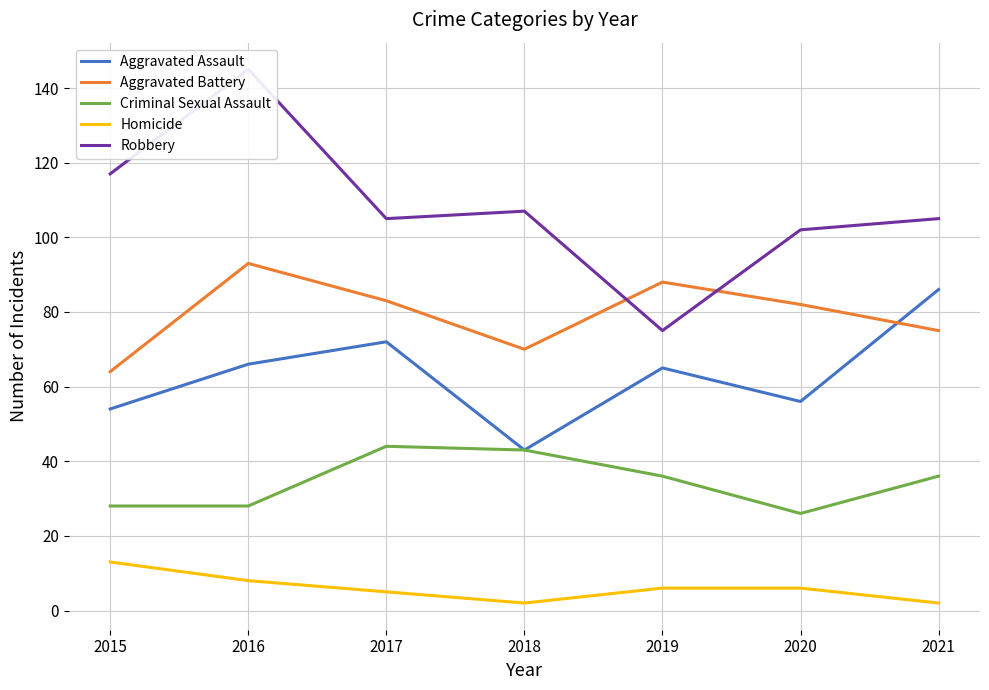

At 2015, list the series in order from smallest to largest.

Homicide, Criminal Sexual Assault, Aggravated Assault, Aggravated Battery, Robbery